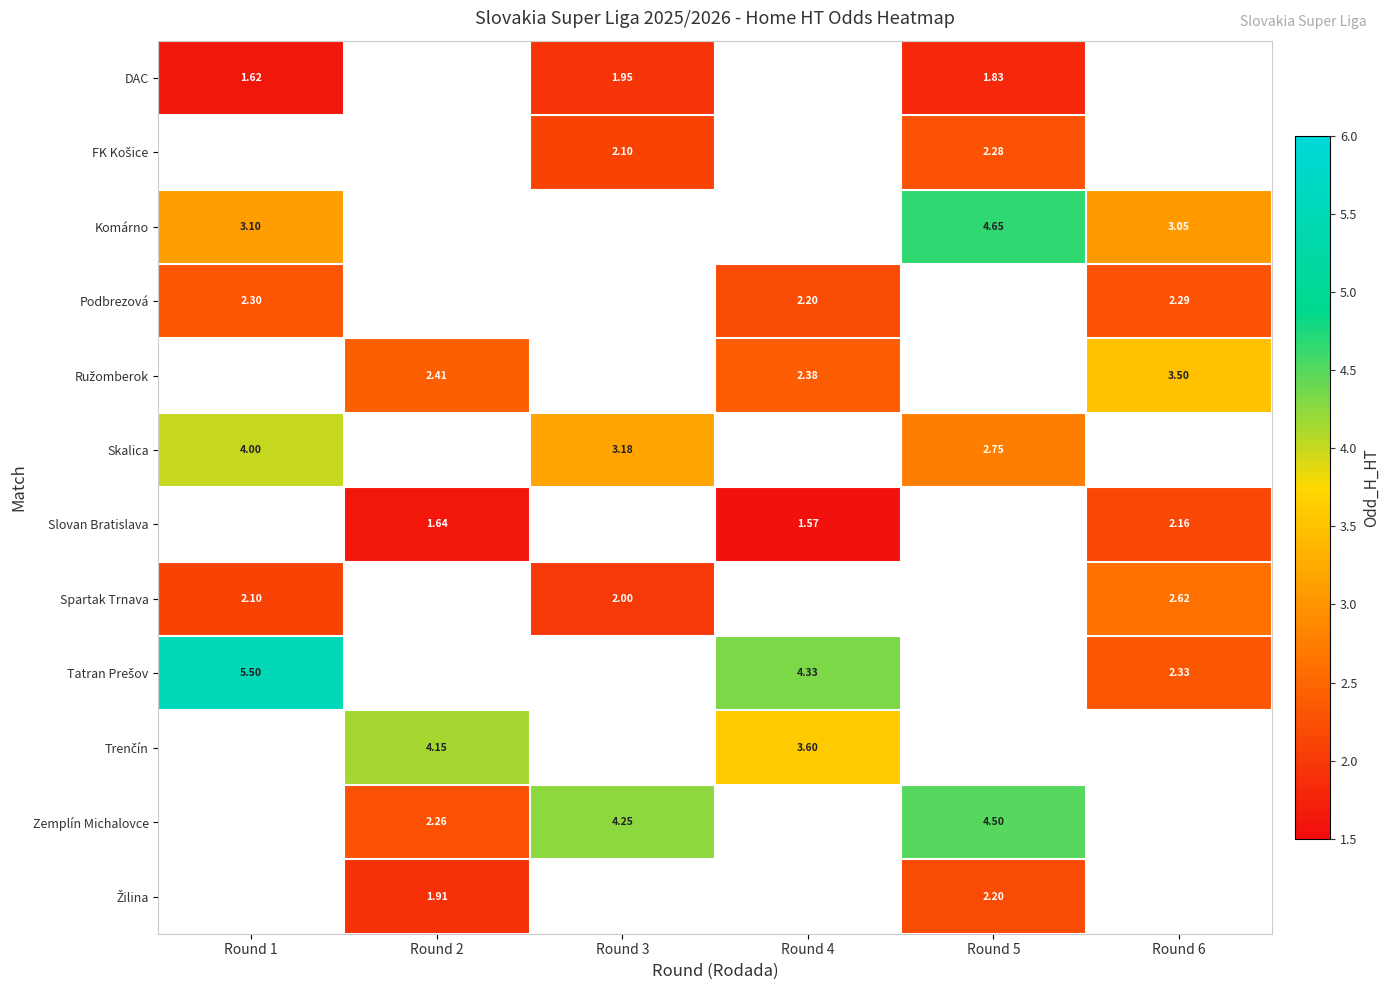

Which category has the highest value in the Podbrezová series?

Round 1